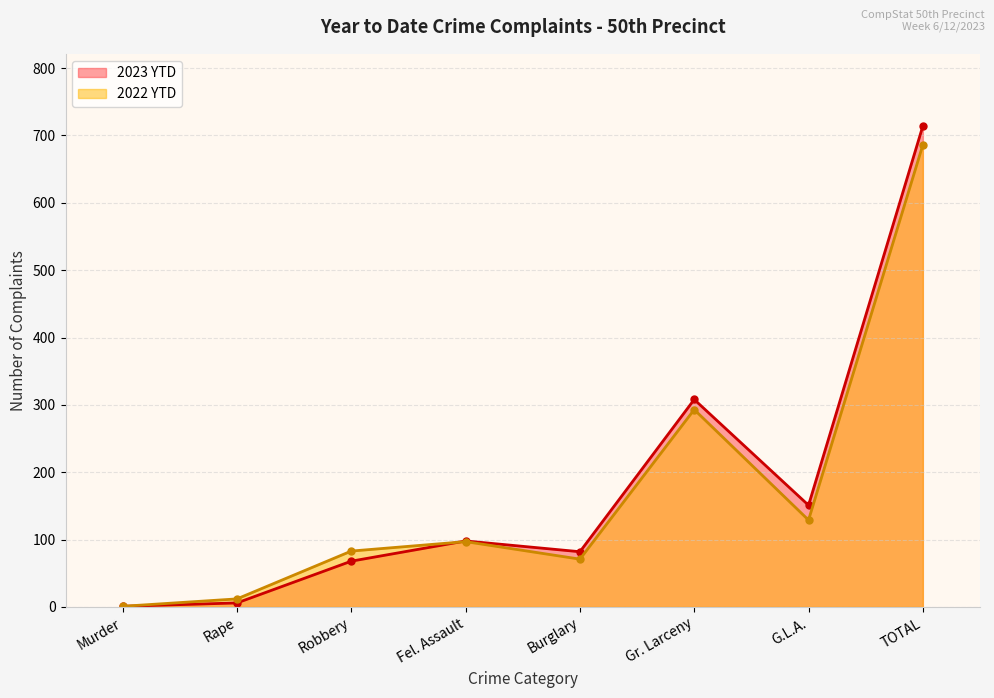

What are all the series names shown in the legend?

2023 YTD, 2022 YTD